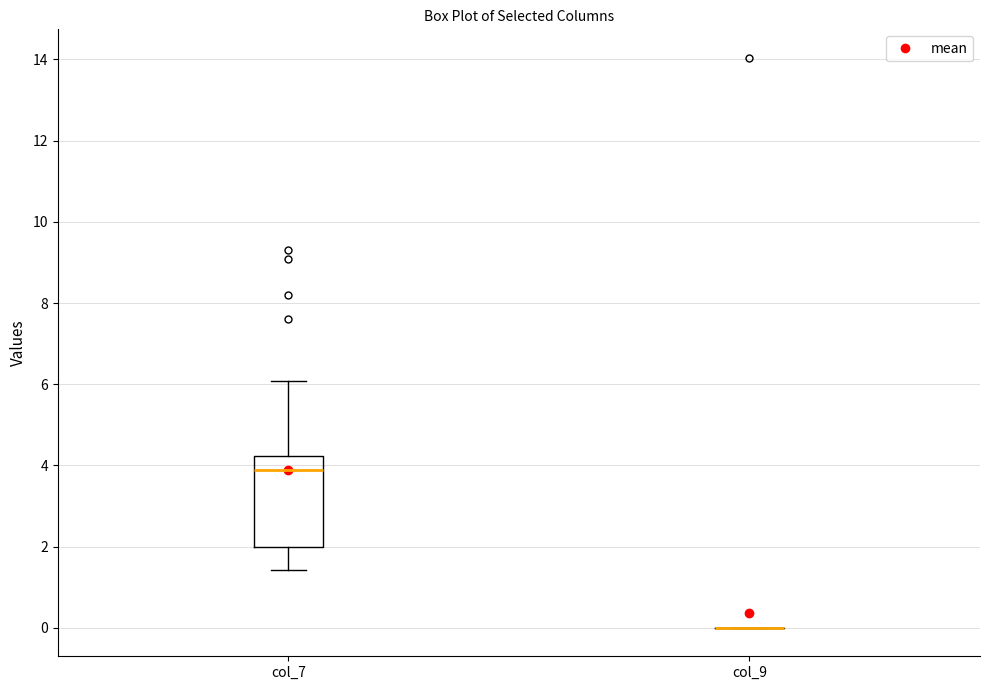

Comparing the boxes themselves (not the whiskers), which one is the tallest?

col_7